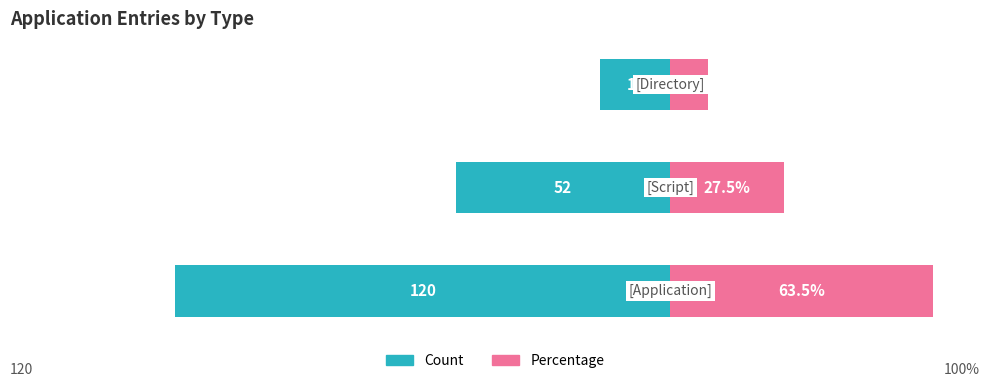

What is the minimum value shown in the chart?

-120.0